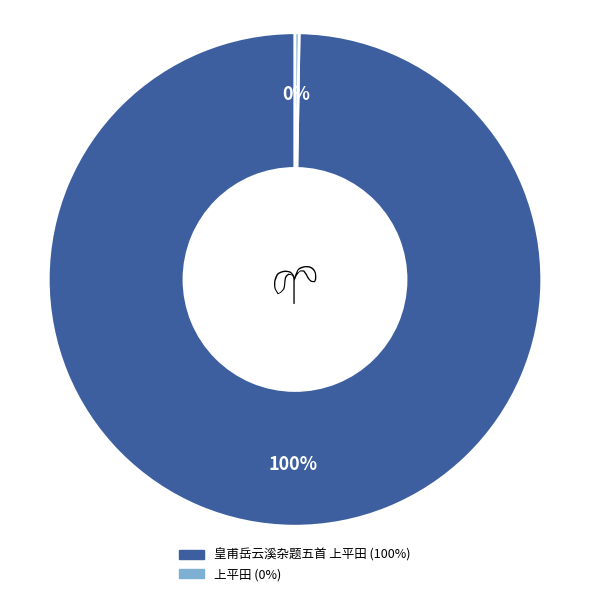

Is there any slice that represents more than half of the pie?

Yes